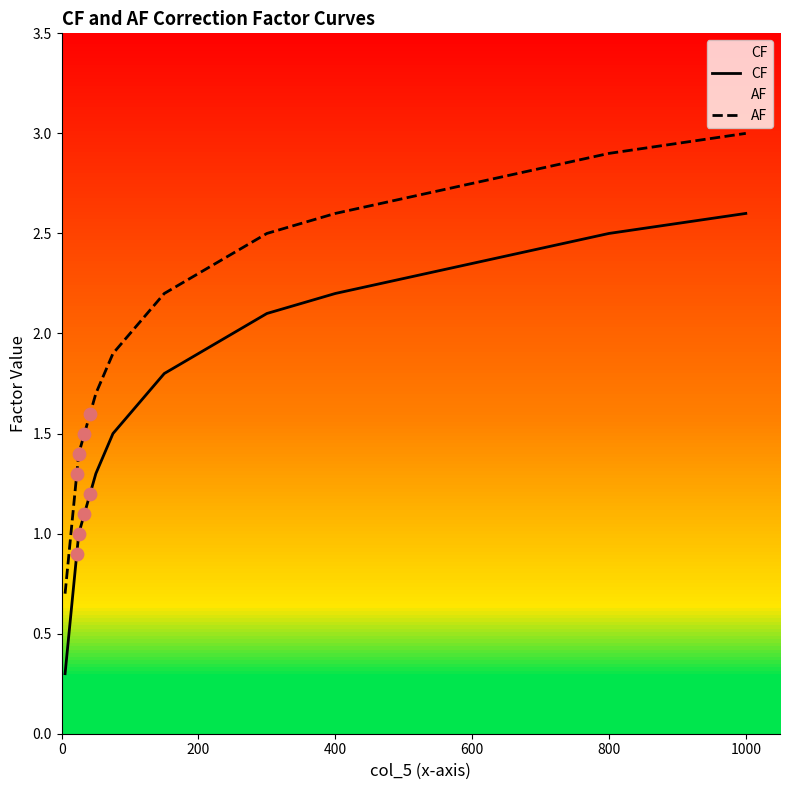

At how many categories does at least one series exceed 1?

20